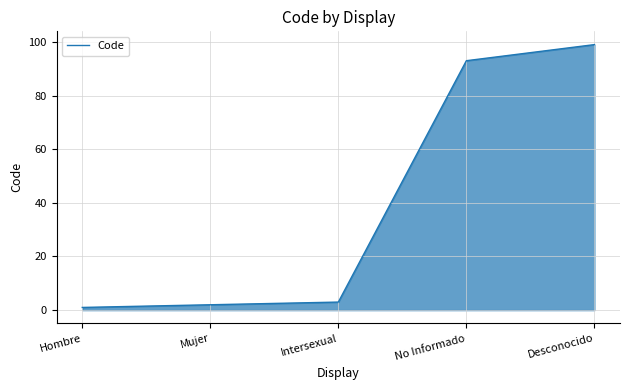

Reading left to right, transcribe all the data shown in this chart.

1	2	3	93	99